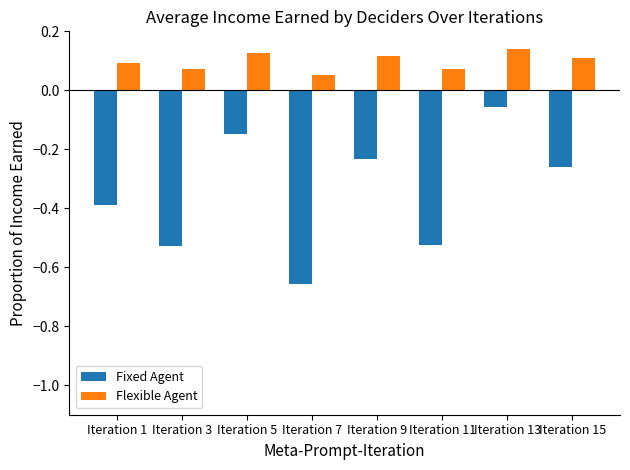

What is the difference between the second highest and second lowest values in the Fixed Agent series?

0.4